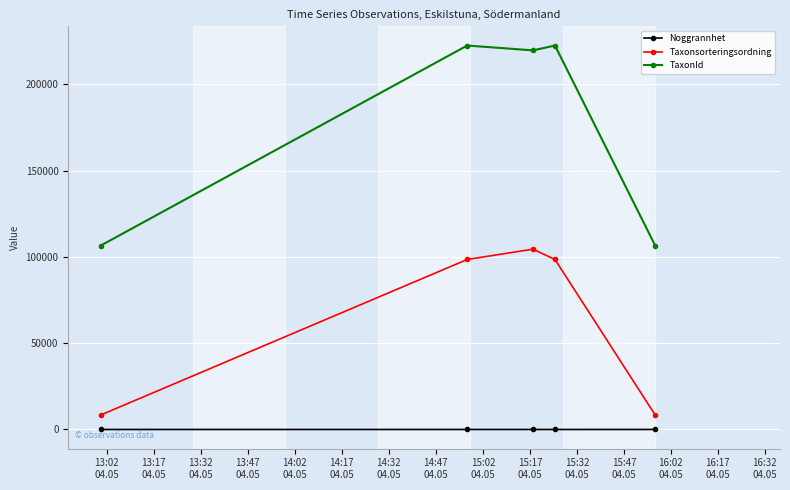

Which series has the widest spread of values?

TaxonId